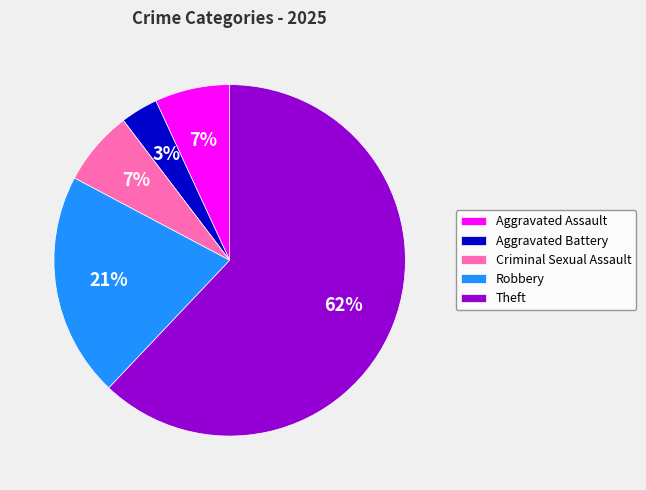

What is the smallest slice in the pie chart?

Aggravated Battery